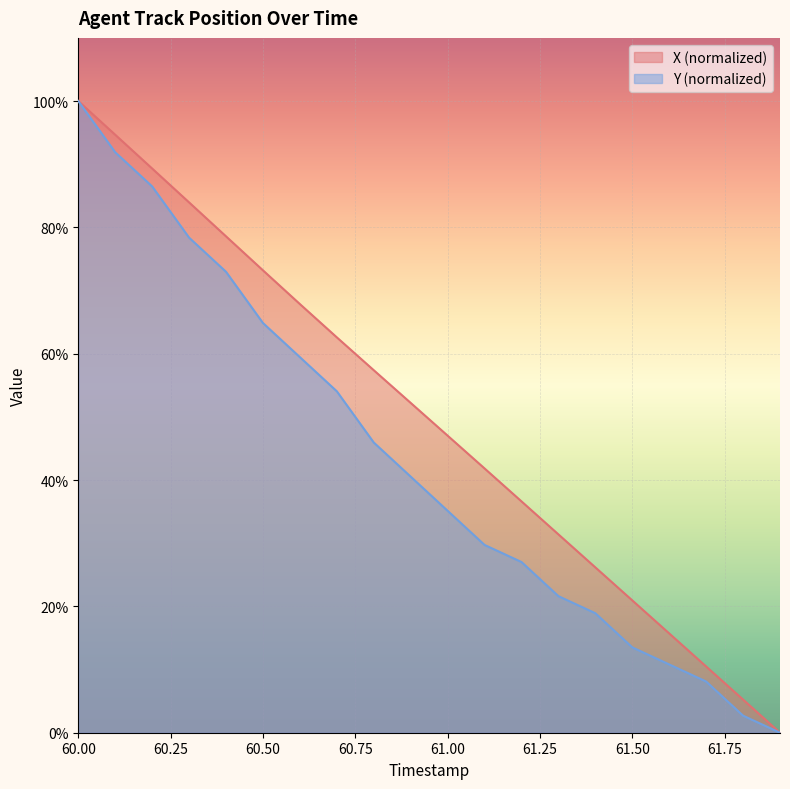

Reading left to right, extract all data points from this chart.

X: 100.0	94.7	89.3	84.0	78.6	73.2	67.9	62.6	57.4	52.2	47.0	41.8	36.6	31.4	26.2	20.9	15.7	10.5	5.2	0.0
Y: 100.0	91.9	86.5	78.4	73.0	64.9	59.5	54.1	45.9	40.5	35.1	29.7	27.0	21.6	18.9	13.5	10.8	8.1	2.7	0.0